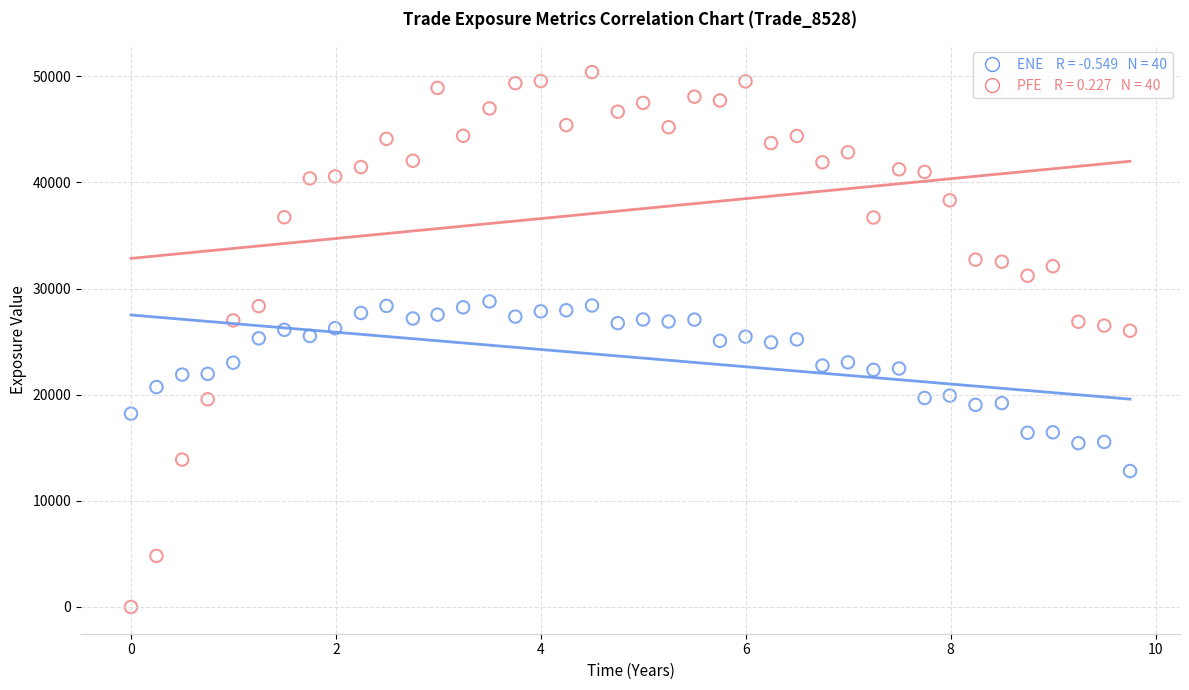

Across all data points, what is the range of Y values (max minus min)?

50388.6